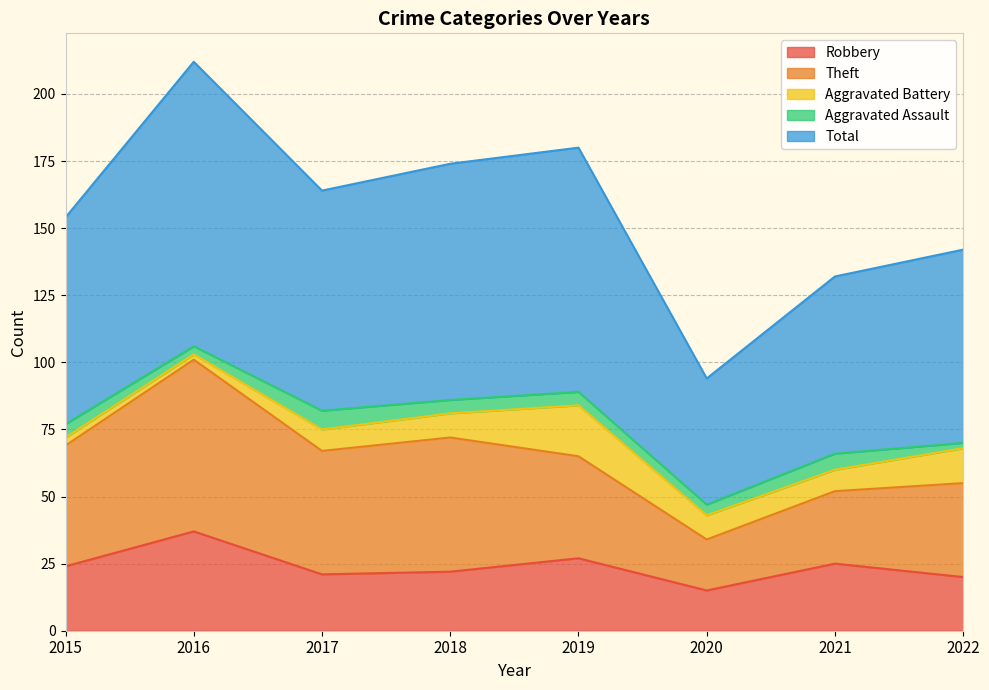

Which series has the largest total across all categories?

Total